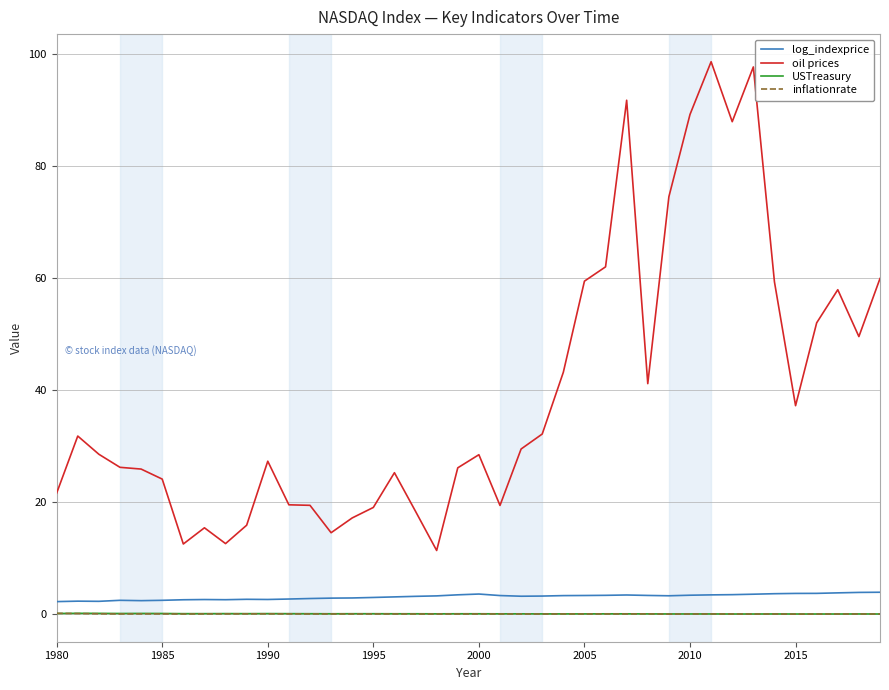

What is the difference between the maximum and minimum values in the inflationrate series?

0.1